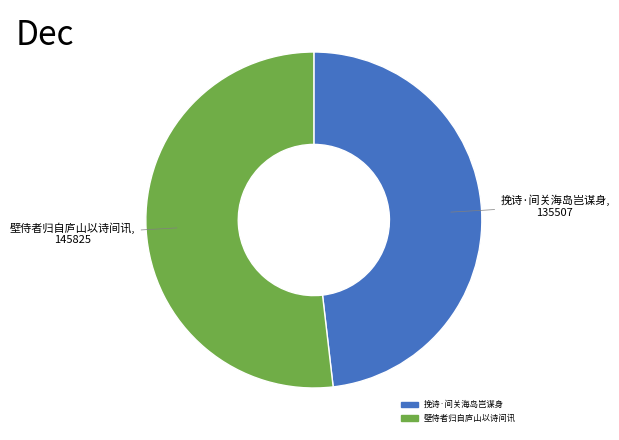

The 壁侍者归自庐山以诗间讯 slice represents 61% of the pie. True or false?

False